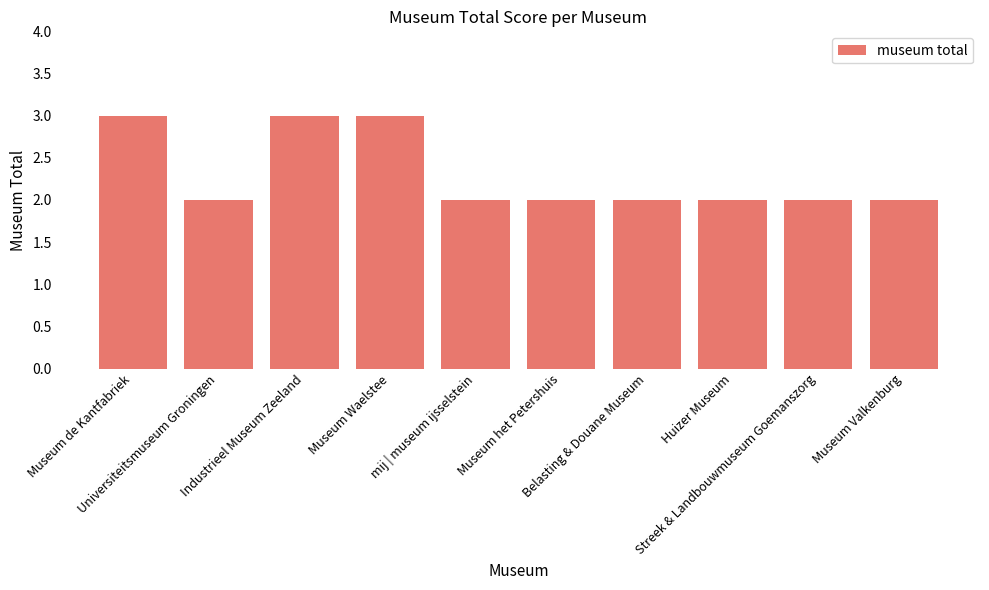

What is the sum of all values?

23